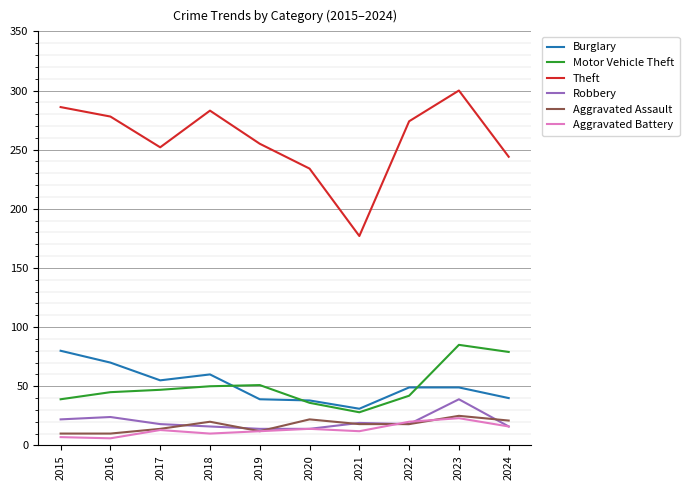

What is the approximate value of Theft at 2018?

283